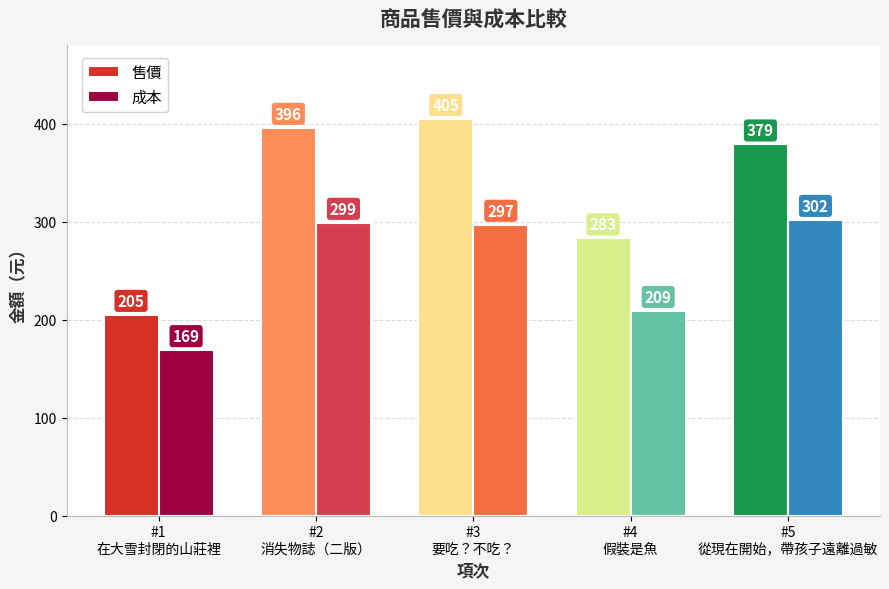

Reading right to left, list all the values displayed in this chart.

售價: 379	283	405	396	205
成本: 302	209	297	299	169